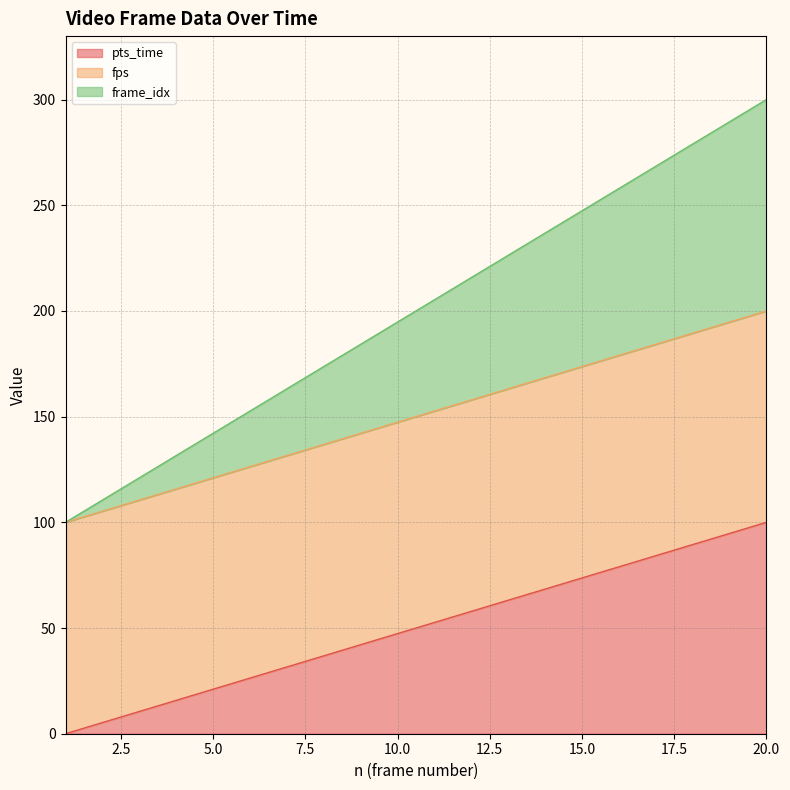

What is the difference between the frame_idx values at 16 and 14?

10.5